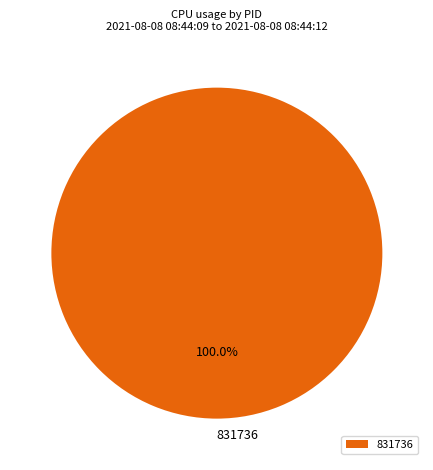

Is 831736 the majority of the pie?

Yes